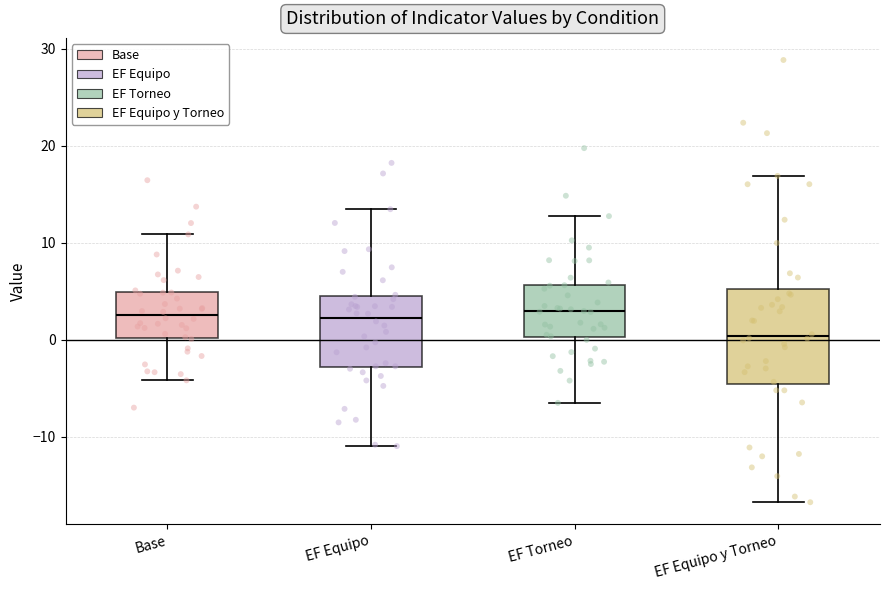

Reading left to right, read every box against the y-axis: the position of its median line, the range the box covers, and the ends of its whiskers. The values are not printed on the chart, so give them approximately, as read against the axis.

Base: median 3, box 0 to 5, whiskers -4 to 11
EF Equipo: median 2, box -3 to 4, whiskers -11 to 13
EF Torneo: median 3, box 0 to 6, whiskers -7 to 13
EF Equipo y Torneo: median 0, box -5 to 5, whiskers -17 to 17